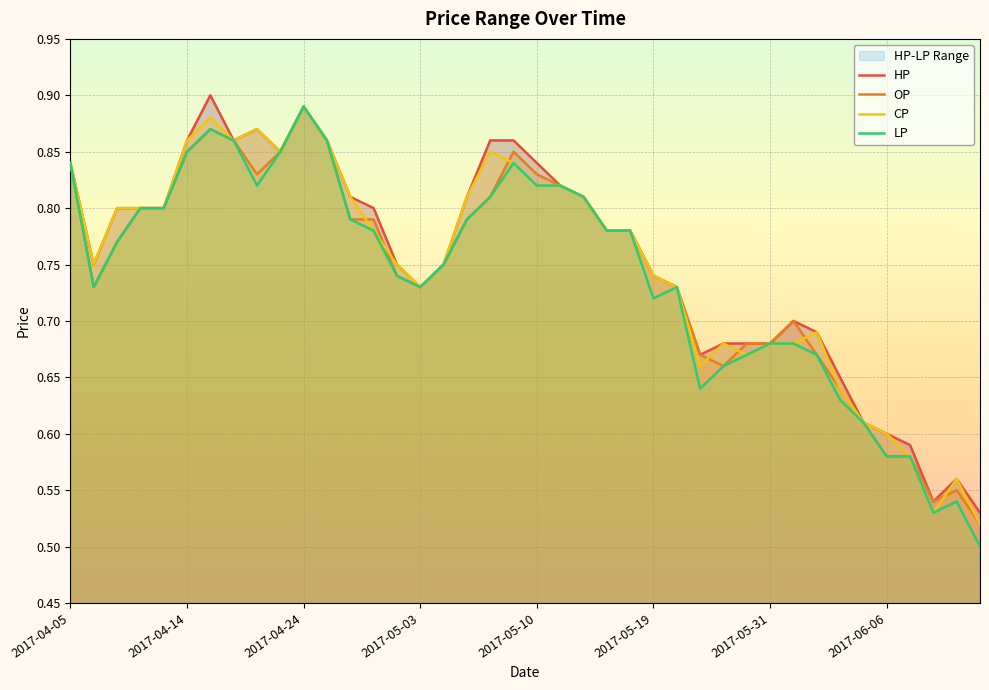

What are all the series names shown in the legend?

HP, OP, CP, LP